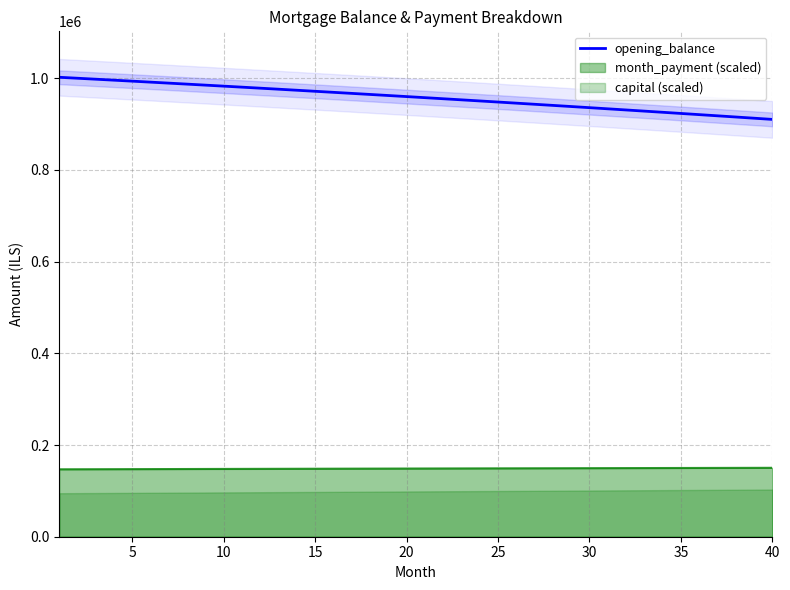

True or false: month_payment (scaled) and opening_balance cross at least once.

False